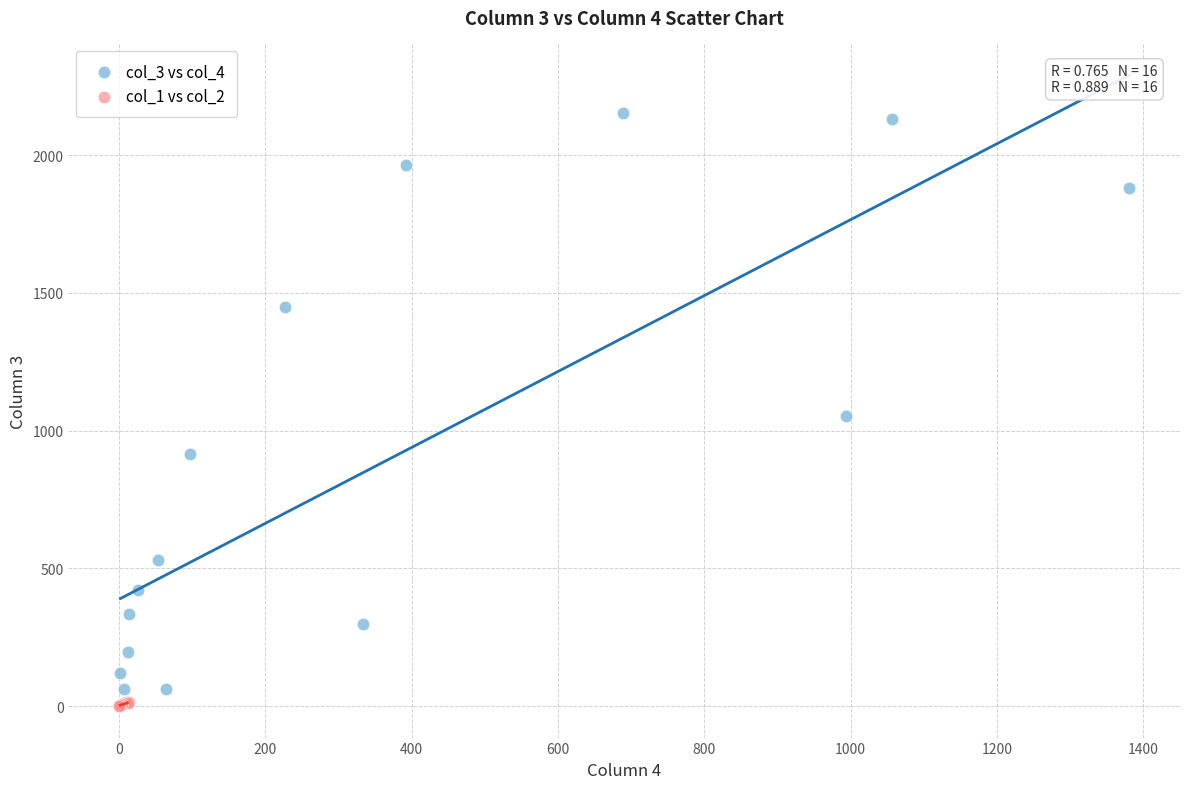

Which series has the largest Y range (max minus min)?

col_3 vs col_4